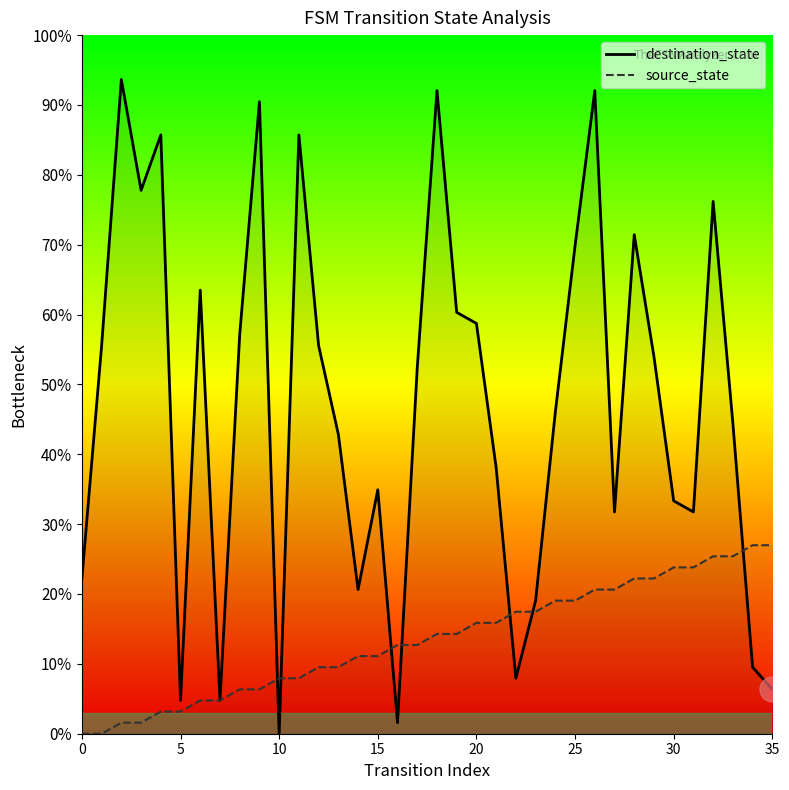

At which label is destination_state closest to 46?

24